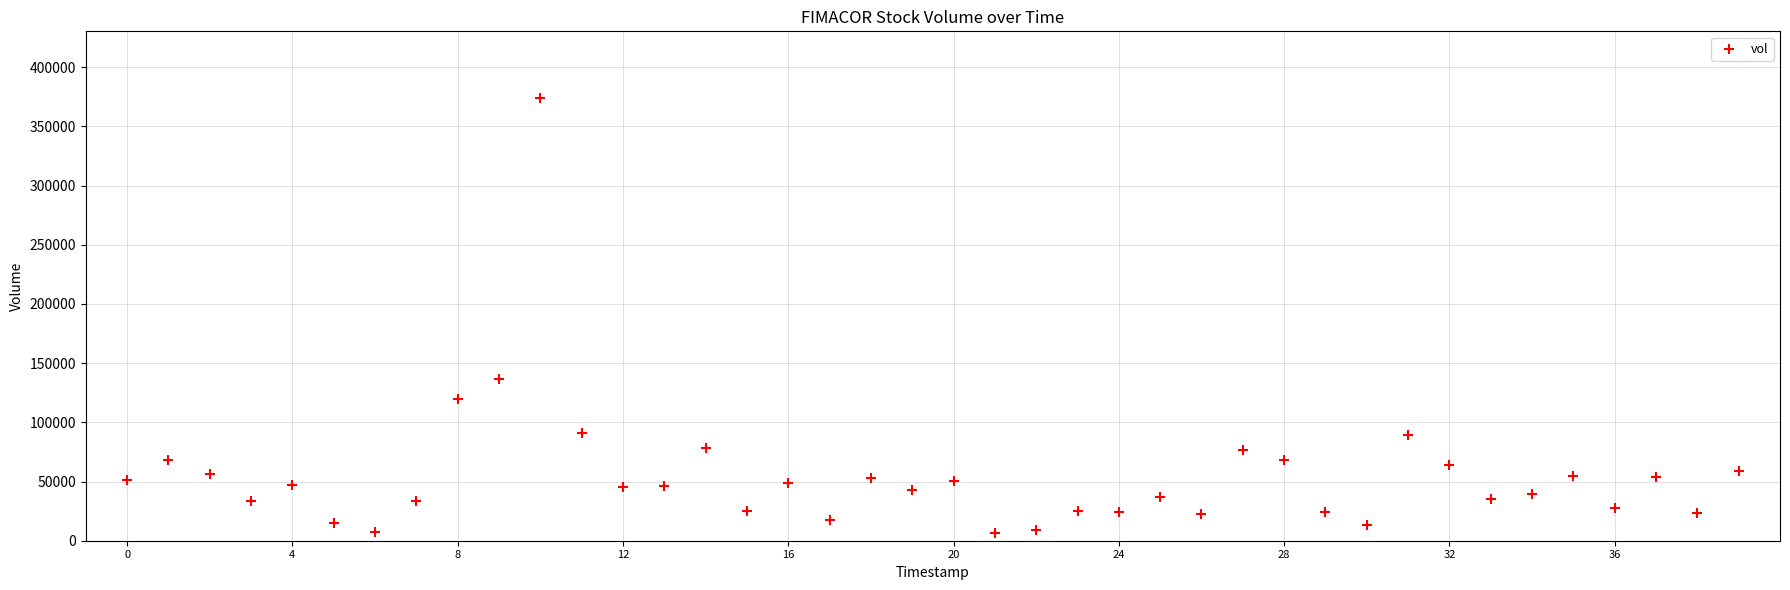

What Y value in the scatter plot is closest to 190500?

136900